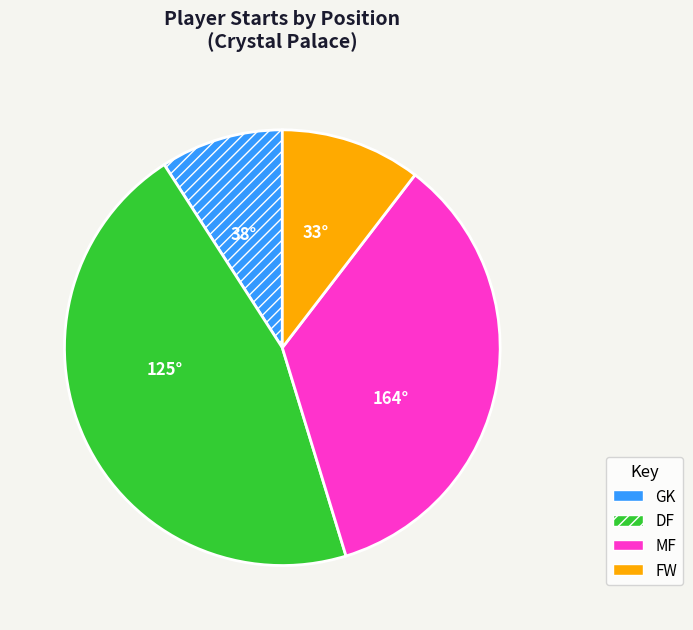

The GK slice represents 3% of the pie. True or false?

False